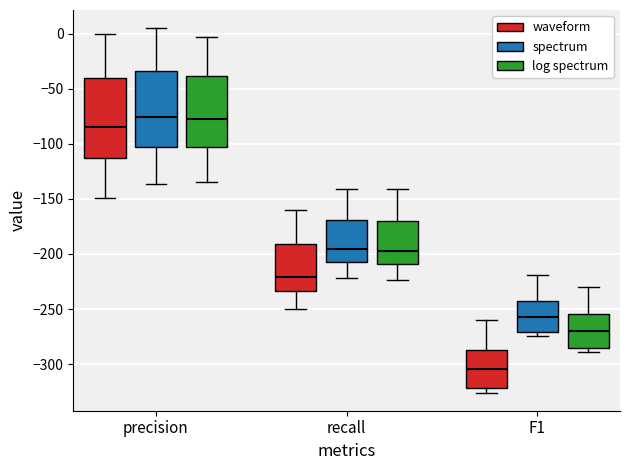

Reading left to right, transcribe this box plot: for each box, give where its median line is, the range the box spans, and where its two whiskers end, as read against the y-axis. The values are not printed on the chart, so give them approximately, as read against the axis.

precision (waveform): median -85, box -115 to -40, whiskers -150 to 0
precision (spectrum): median -75, box -105 to -35, whiskers -135 to 5
precision (log spectrum): median -80, box -105 to -40, whiskers -135 to -5
recall (waveform): median -220, box -235 to -190, whiskers -250 to -160
recall (spectrum): median -195, box -205 to -170, whiskers -220 to -140
recall (log spectrum): median -195, box -210 to -170, whiskers -225 to -140
F1 (waveform): median -305, box -320 to -285, whiskers -325 to -260
F1 (spectrum): median -255, box -270 to -240, whiskers -275 to -220
F1 (log spectrum): median -270, box -285 to -255, whiskers -290 to -230